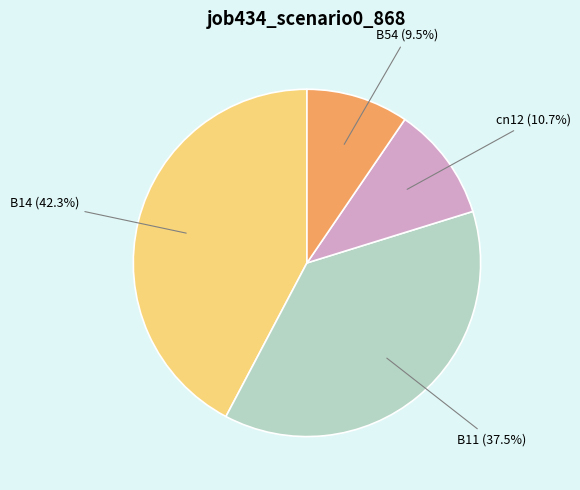

Count the number of slices in the pie.

4